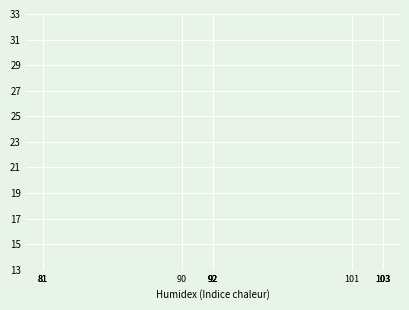

Approximately how many times larger is the value at 92 compared to 92?

1.0